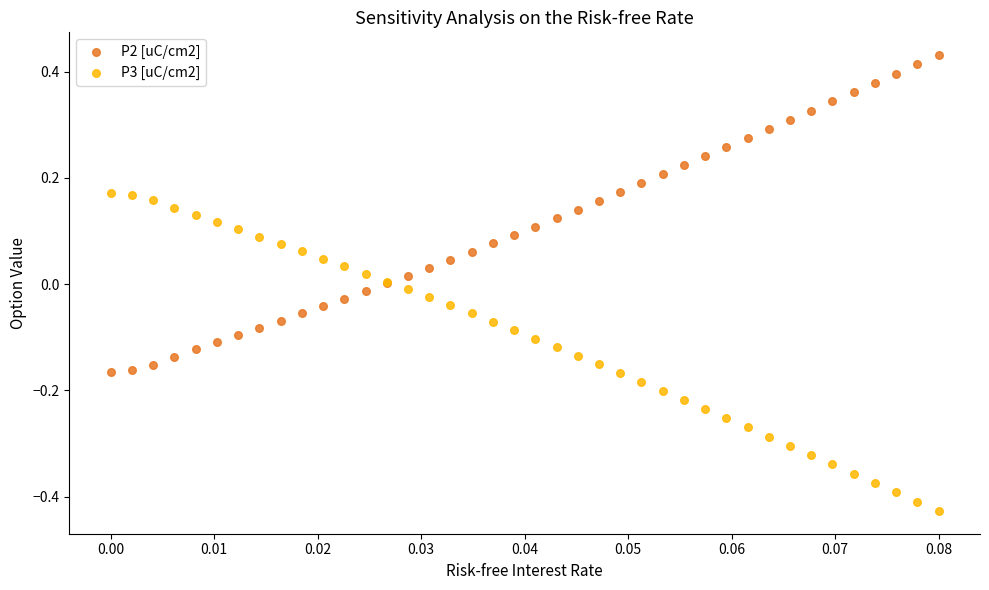

Which series contains the lowest Y value?

P3 [uC/cm2]